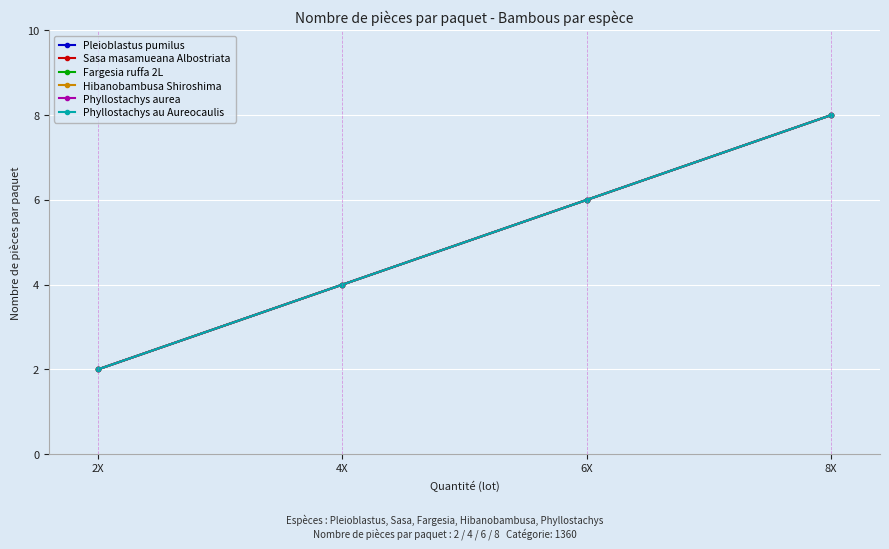

True or false: Fargesia ruffa 2L and Sasa masamueana Albostriata cross at least once.

False